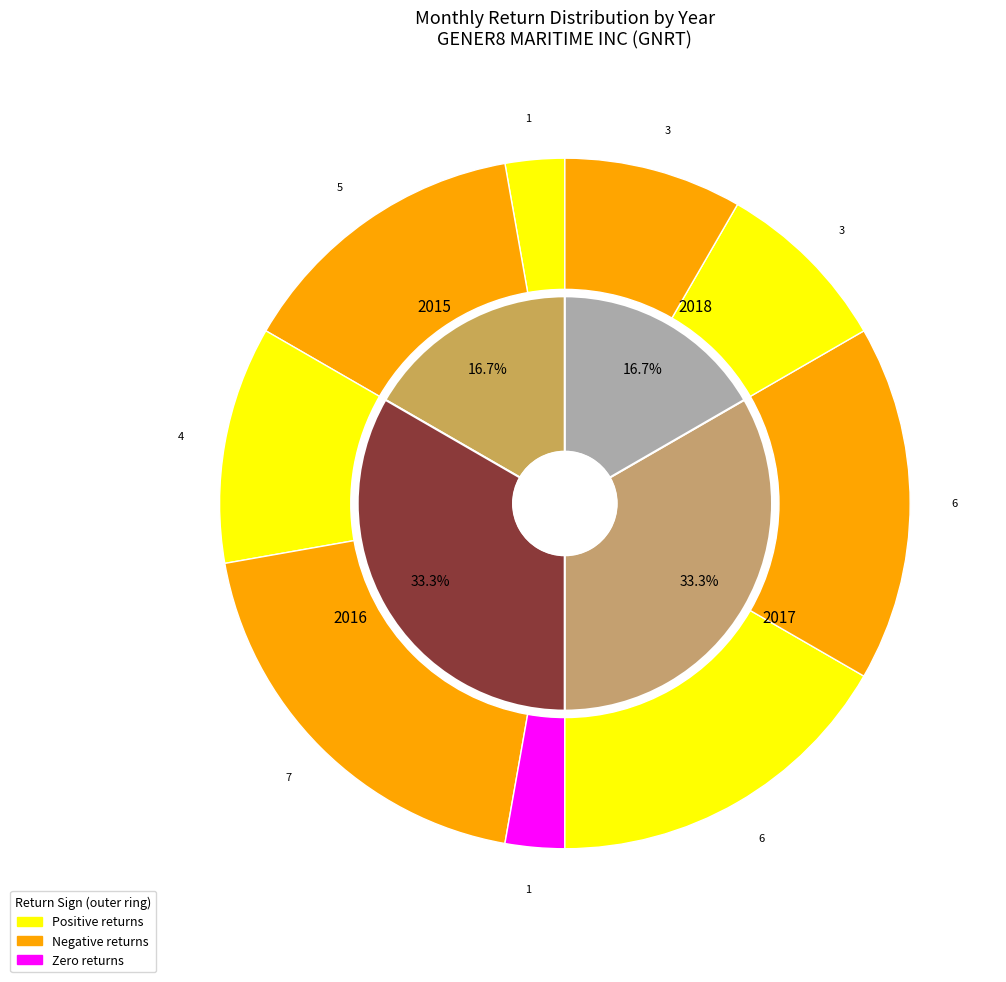

Do 2018 and 2016 together represent more than half of the pie?

No